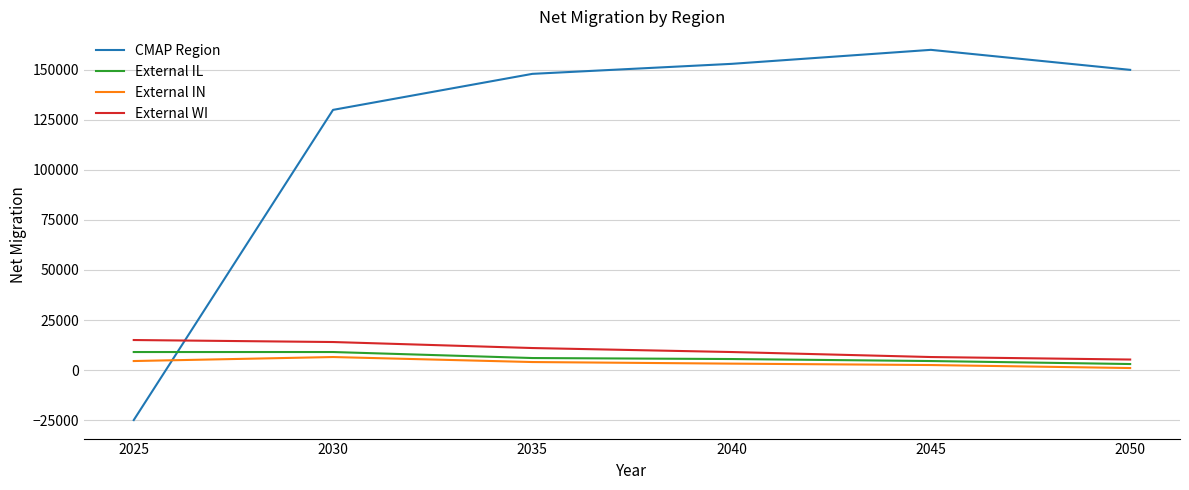

What is the minimum value for External IL?

3000